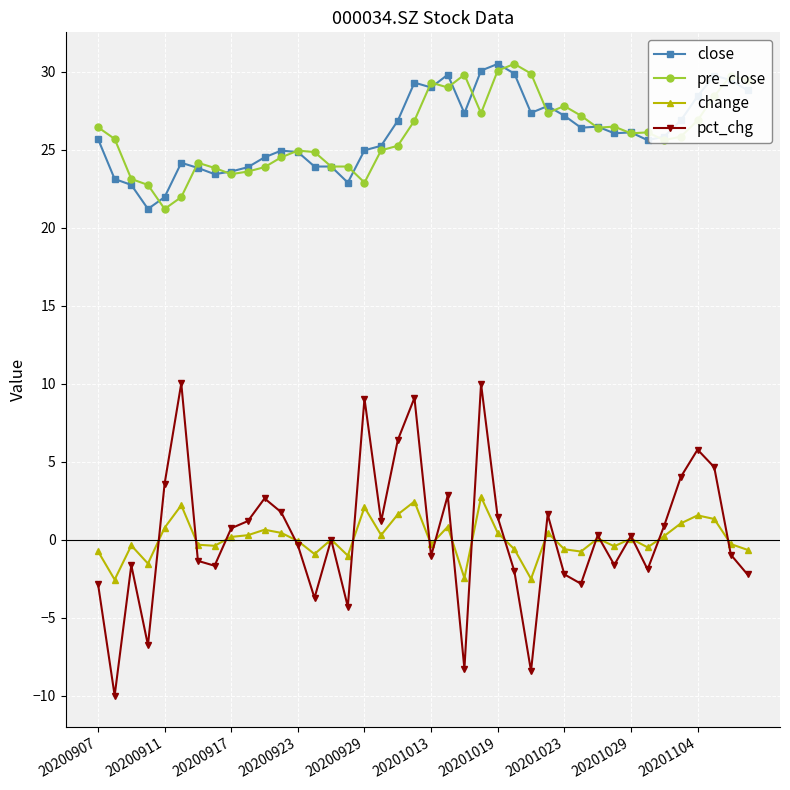

What is the value of the close point at the 12th from the left?

24.9